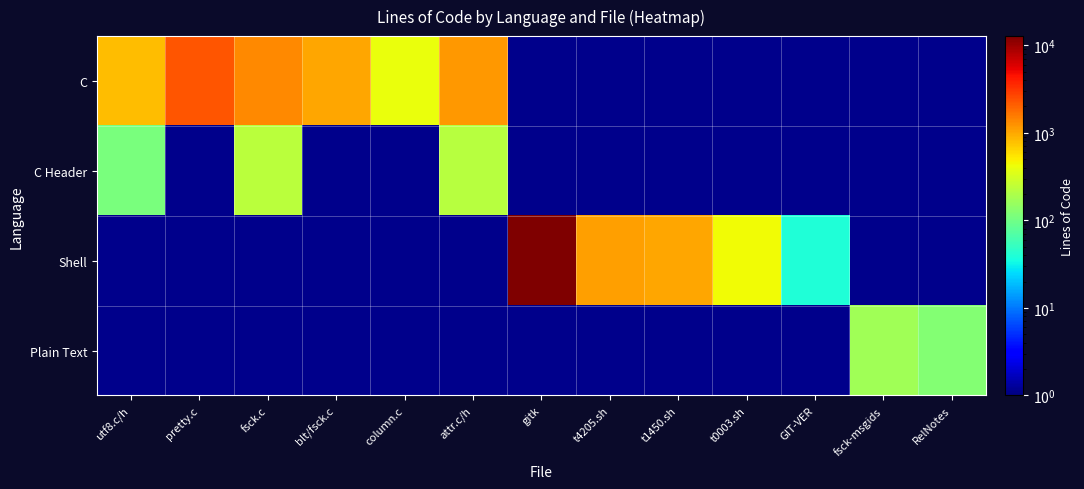

At which label is C Header closest to 171?

attr.c/h